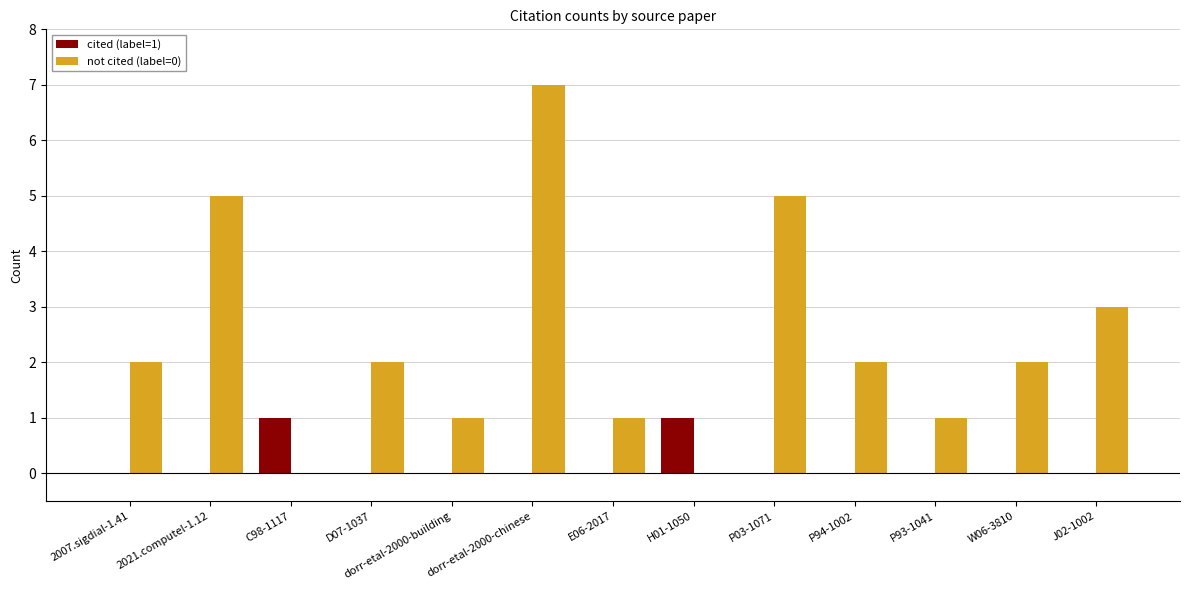

Is it true that cited (label=1) equals 0 at J02-1002?

True